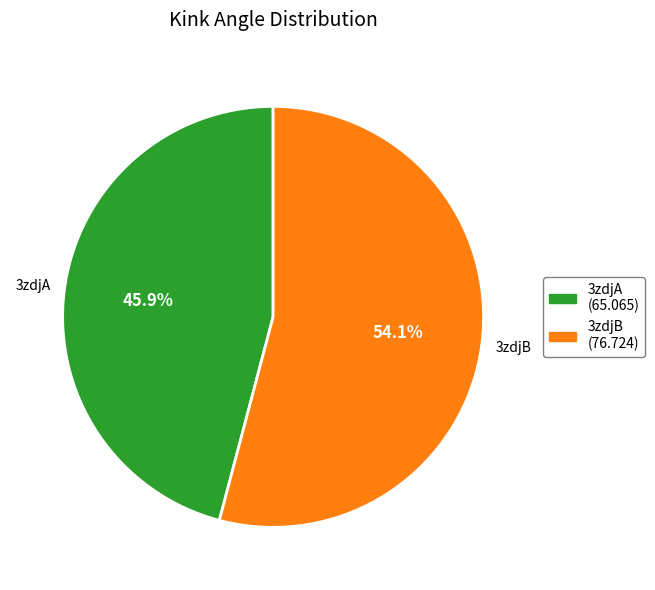

What is the total percentage of 3zdjB and 3zdjA?

100.0%